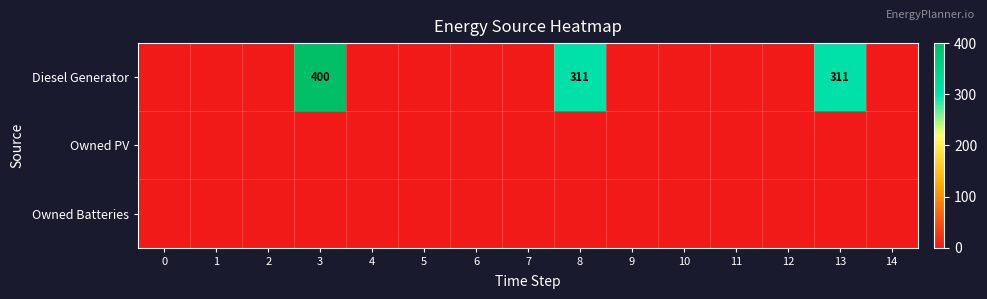

How many values in Diesel Generator are above zero?

3